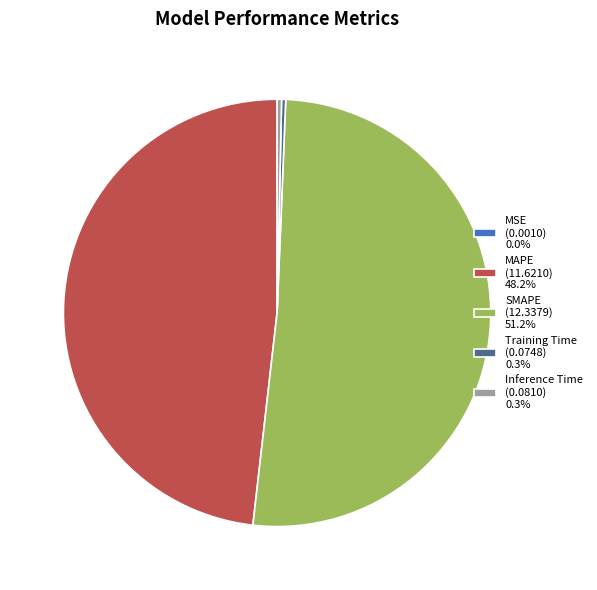

Is SMAPE (12.3379) 51.2% the majority of the pie?

Yes